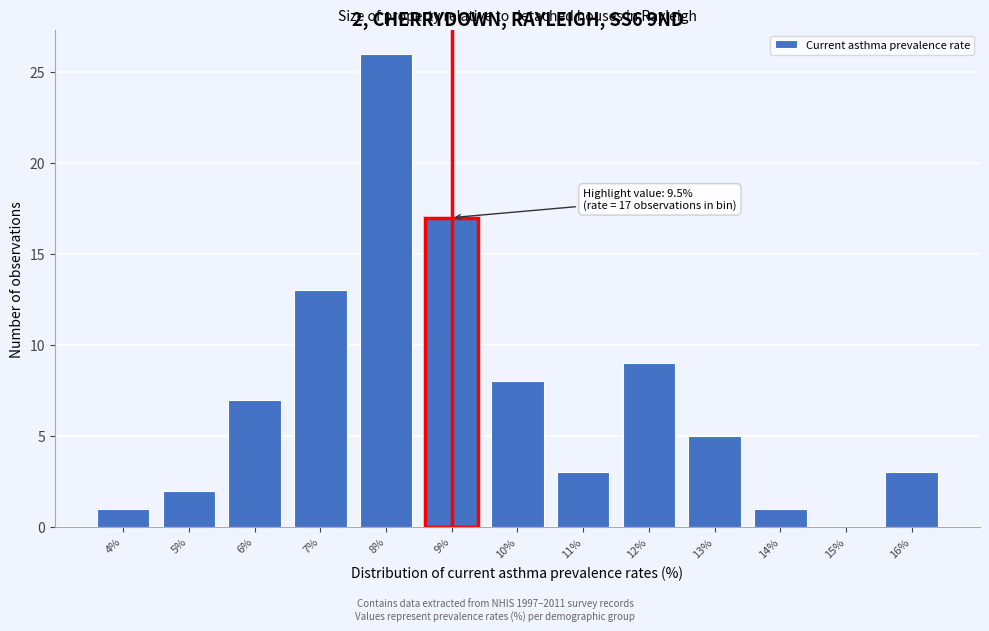

Reading right to left, transcribe all the data shown in this chart.

16%=3	15%=0	14%=1	13%=5	12%=9	11%=3	10%=8	9%=17	8%=26	7%=13	6%=7	5%=2	4%=1